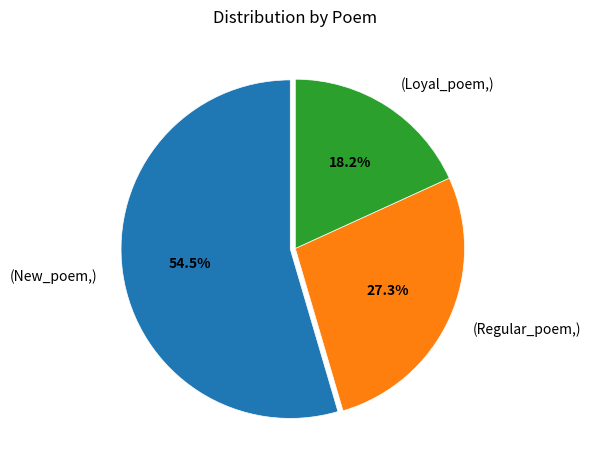

Does any single category account for the majority?

Yes